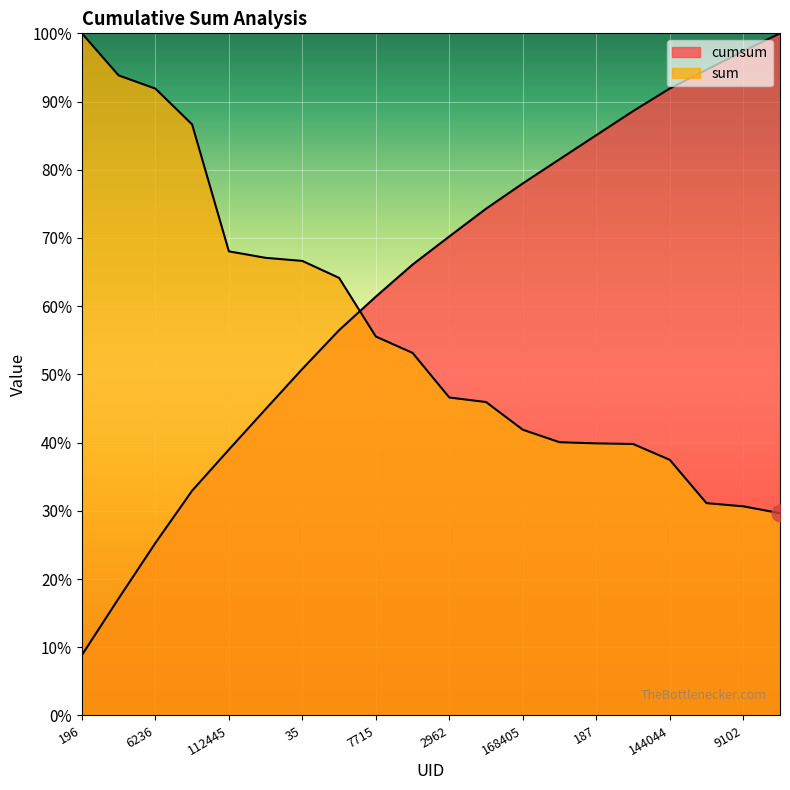

How many lines are shown in the chart?

2